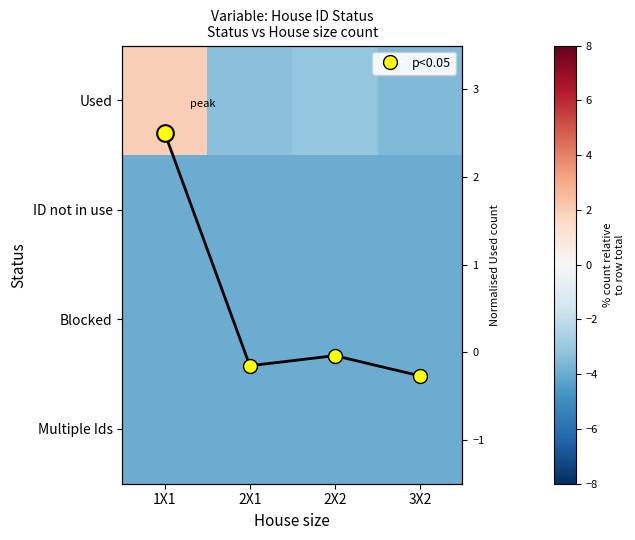

What is the spread (max minus min) of values at 1X1?

6.5